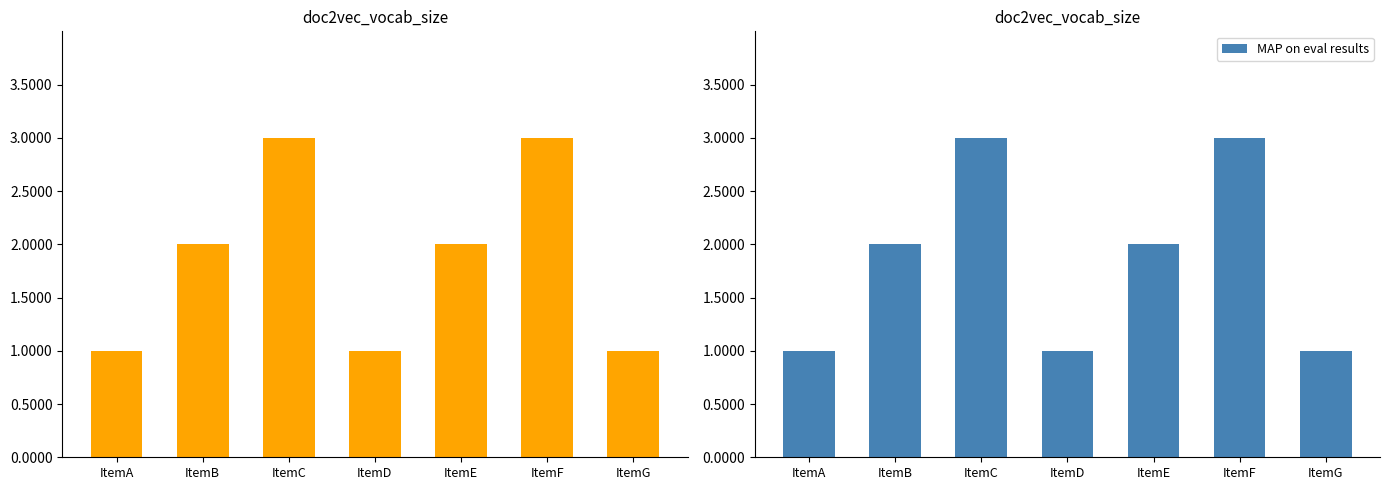

Is it true that MAP on eval results equals 5 at ItemF?

False